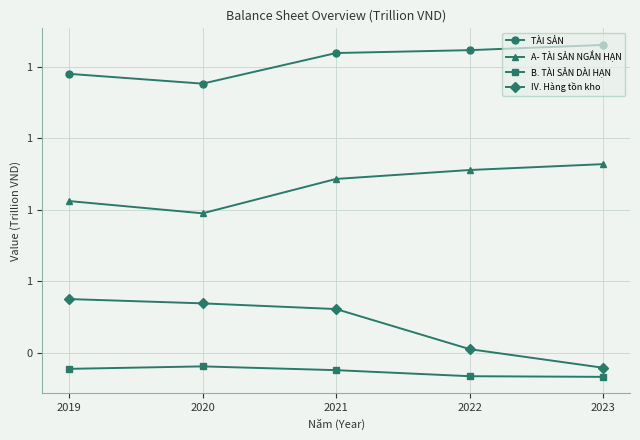

Is this an area chart (filled region under the line)?

No